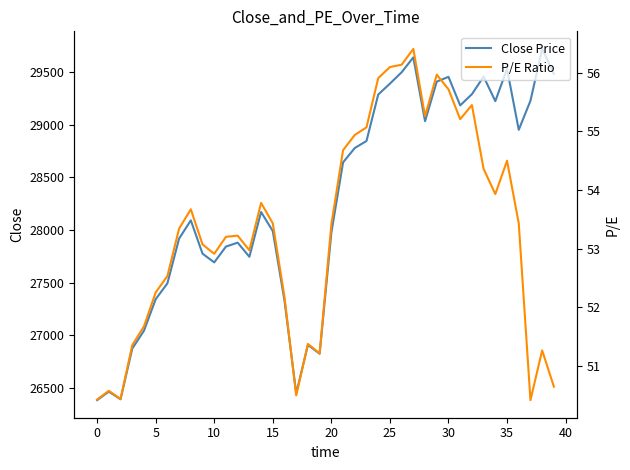

The value of Close Price at 10 is 27692.3. True or false?

True